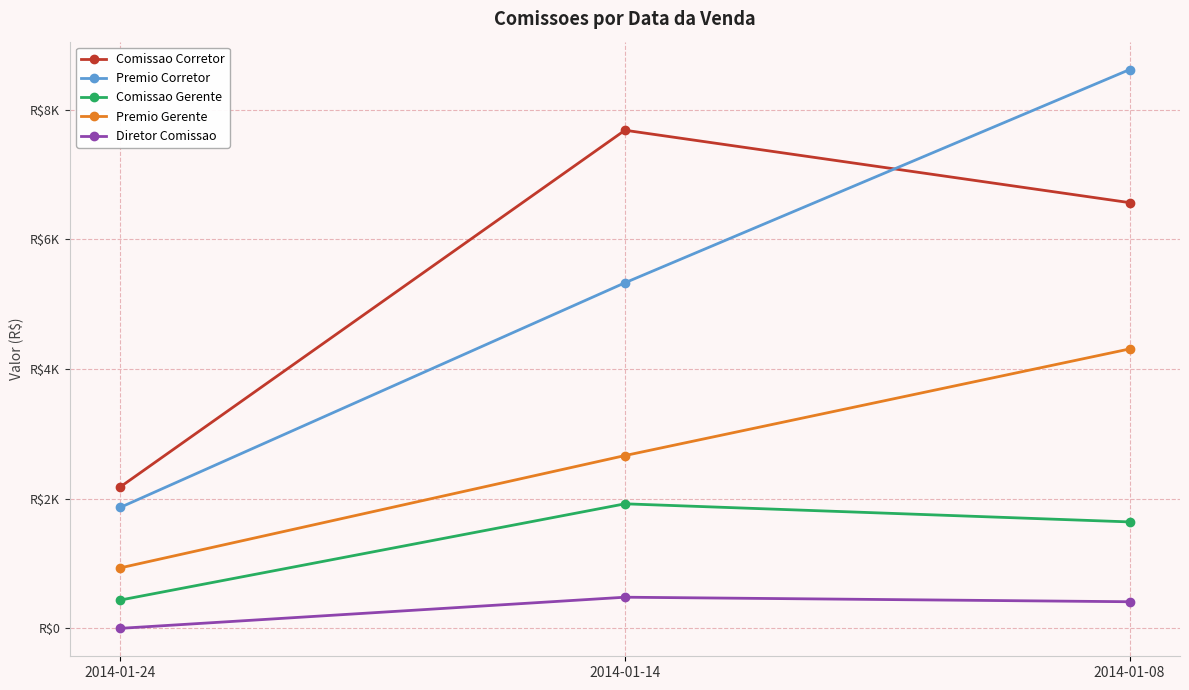

What are all the series names shown in the legend?

Comissao Corretor, Premio Corretor, Comissao Gerente, Premio Gerente, Diretor Comissao